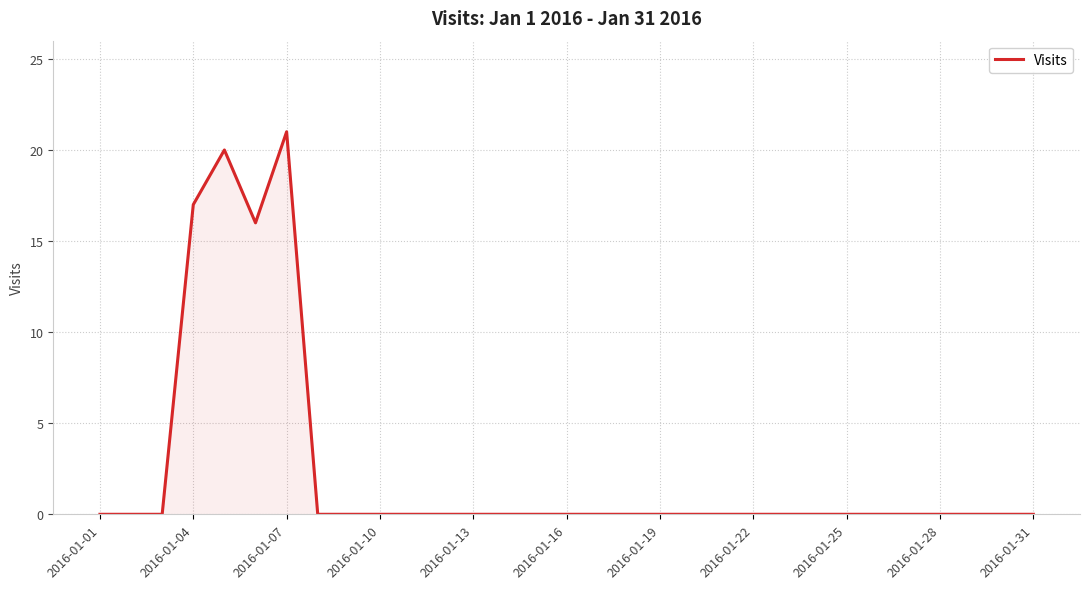

Does the chart display data point markers on the line(s)?

No